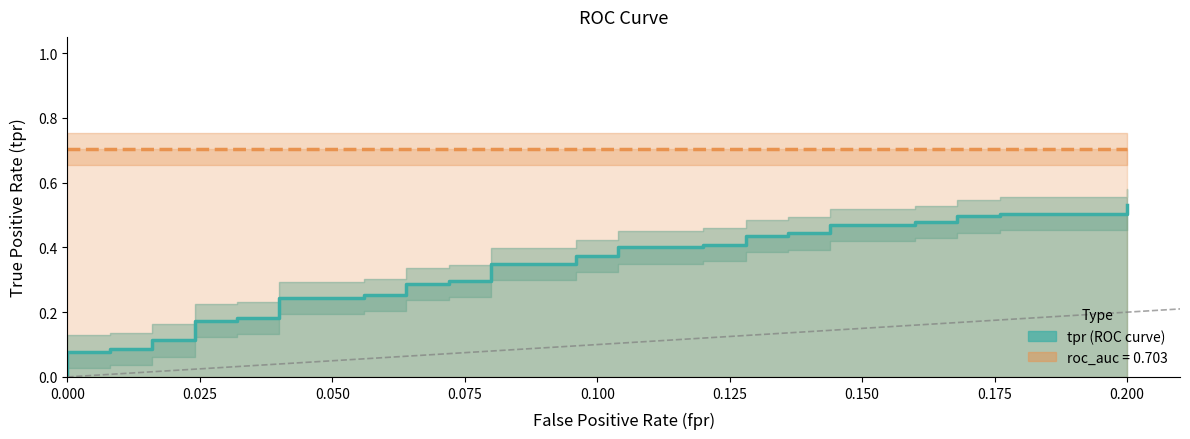

What is the greatest value displayed?

0.7